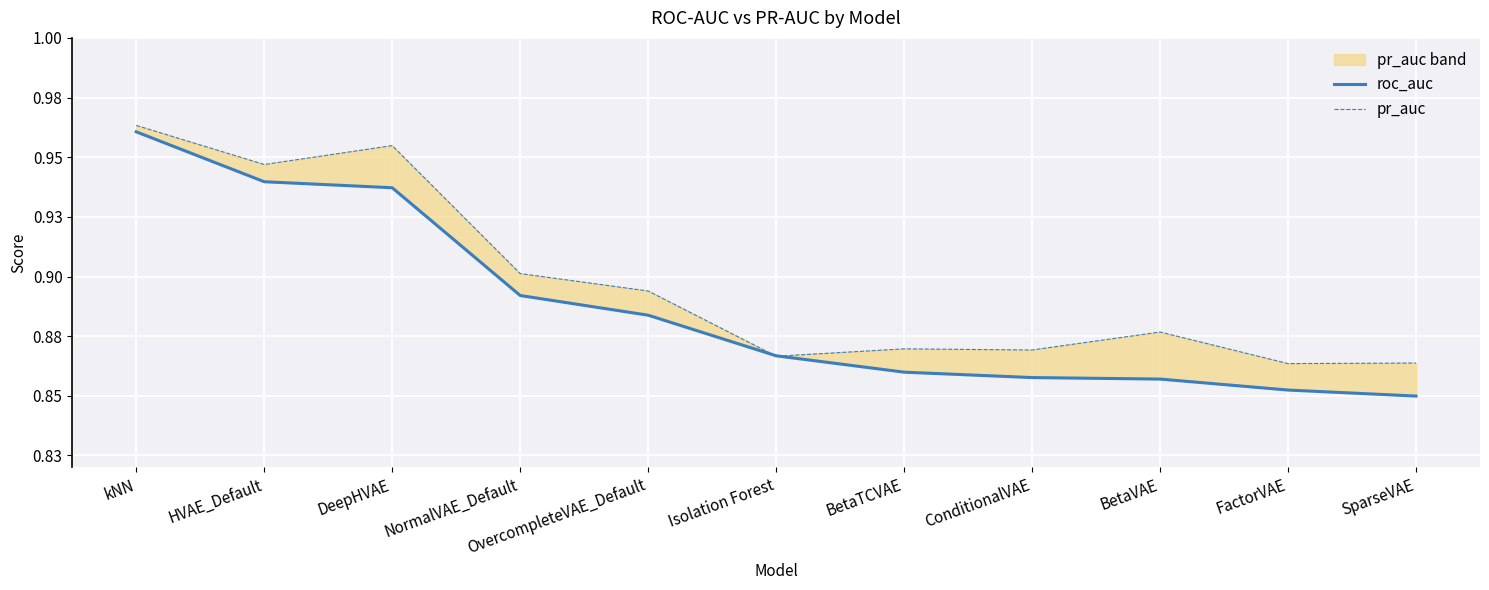

True or false: roc_auc and pr_auc intersect in this chart.

True